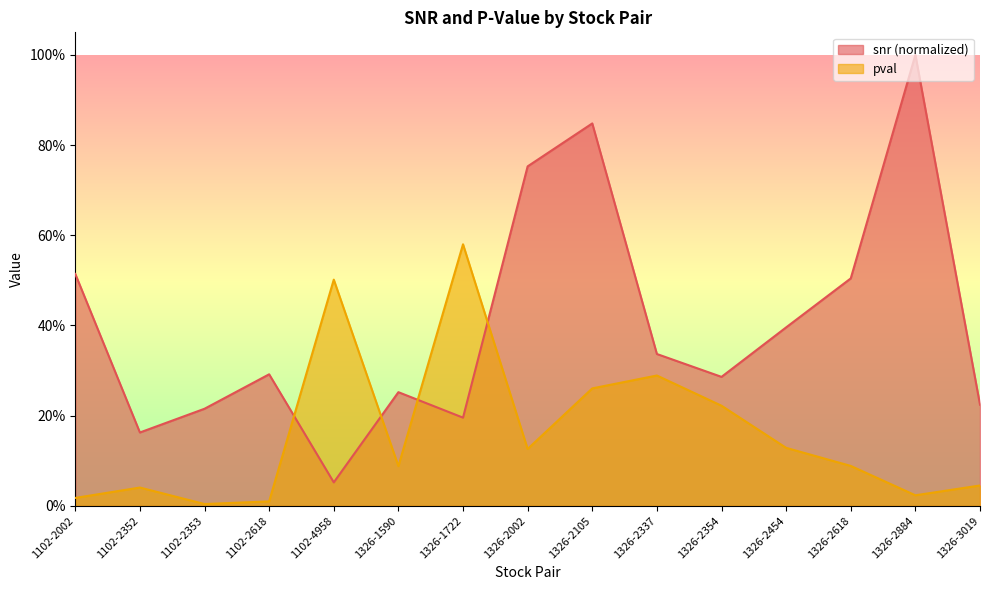

What are all the series names shown in the legend?

snr (normalized), pval